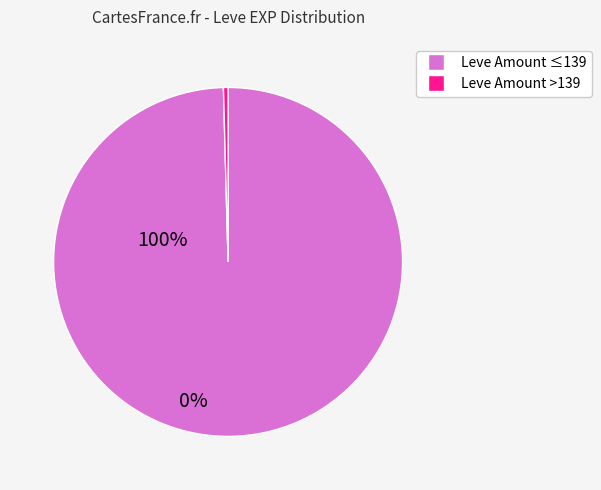

Is there any slice that represents more than half of the pie?

Yes